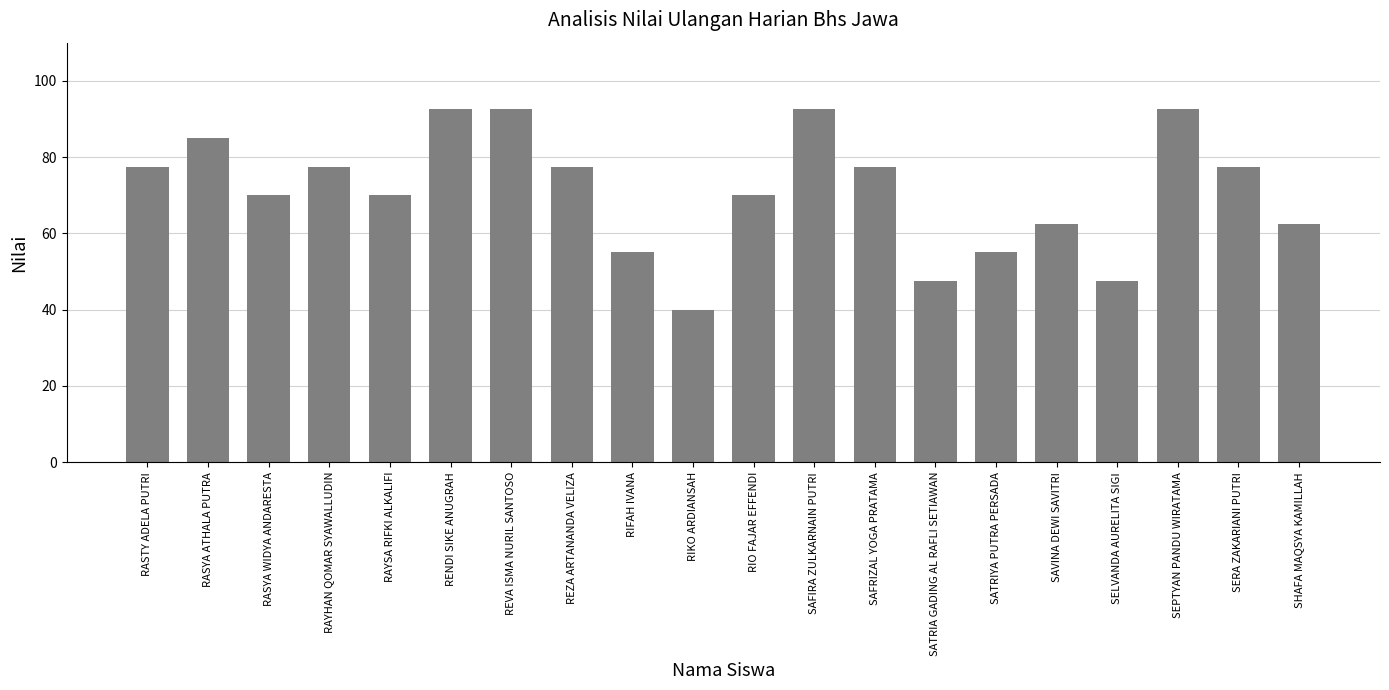

What is the label of the 11th bar from the left?

RIO FAJAR EFFENDI